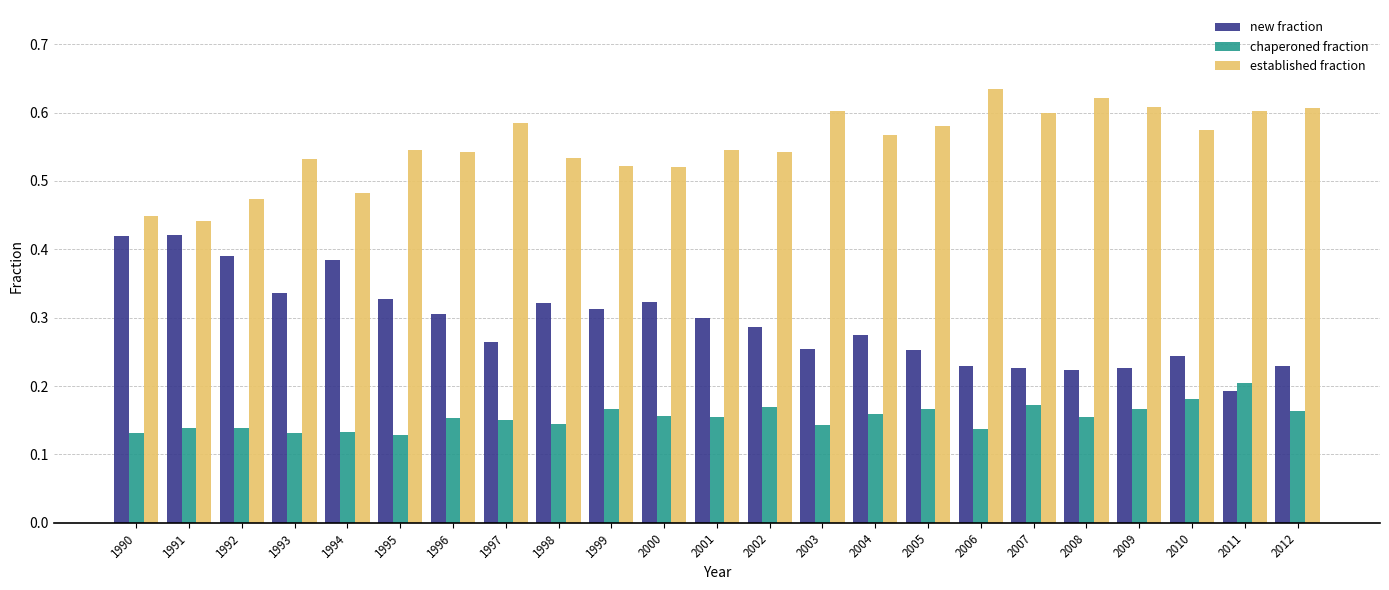

Which label corresponds to the largest value in the chart?

2006